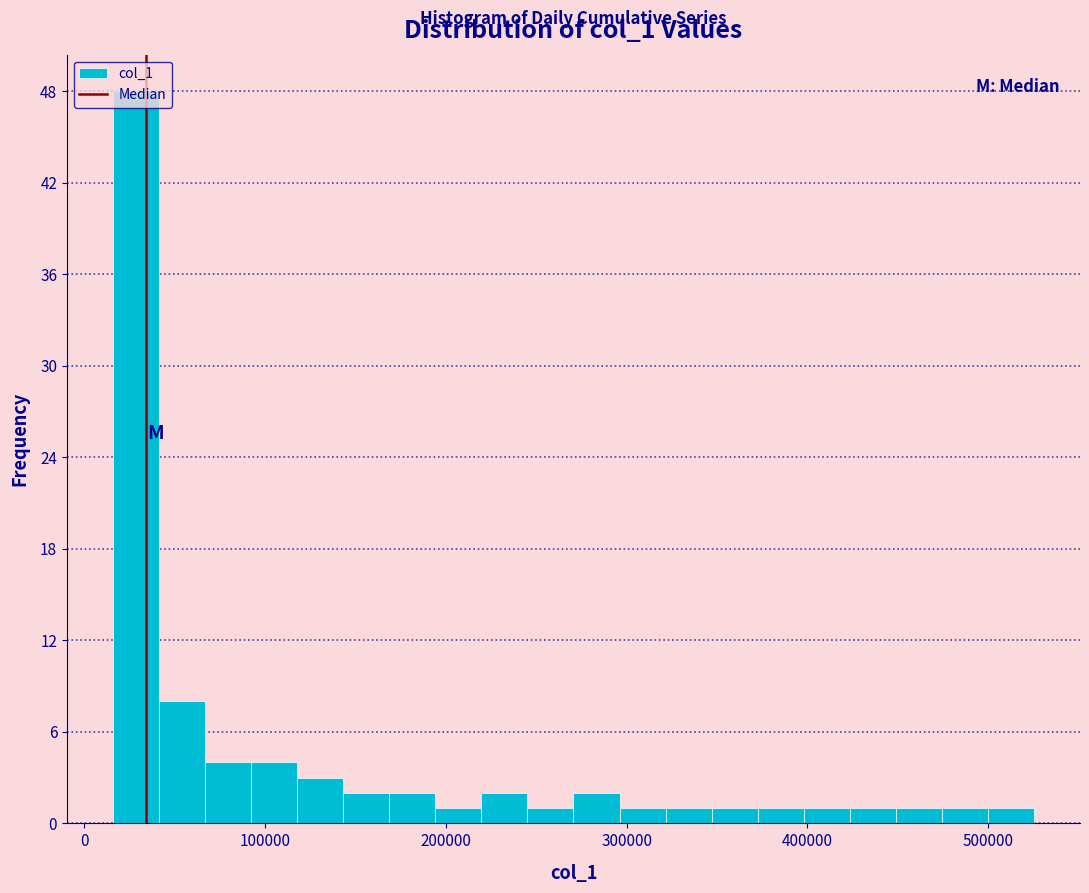

Read against the x-axis, roughly where is the centre of the tallest bar?

30000